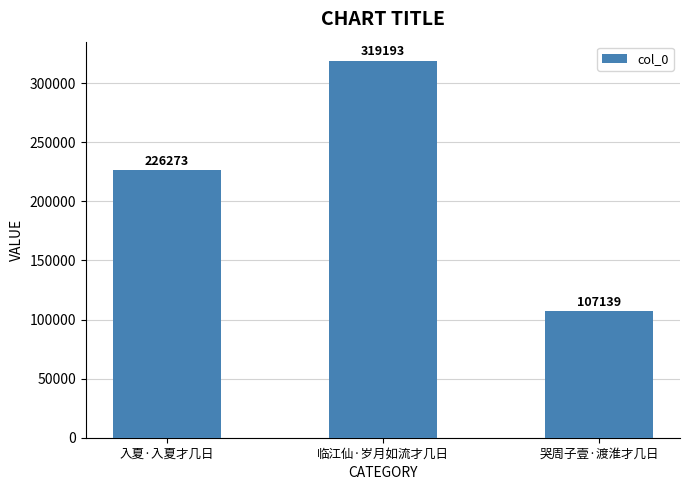

Are the bars horizontal?

No